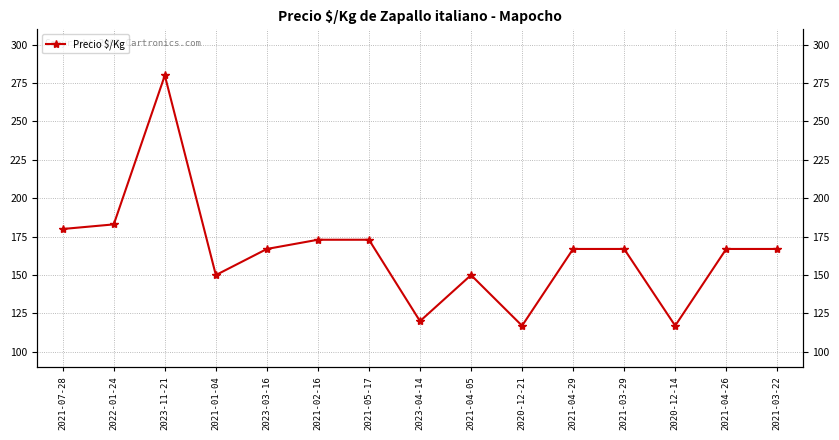

What is the difference between the values at 2021-07-28 and 2021-04-29?

13